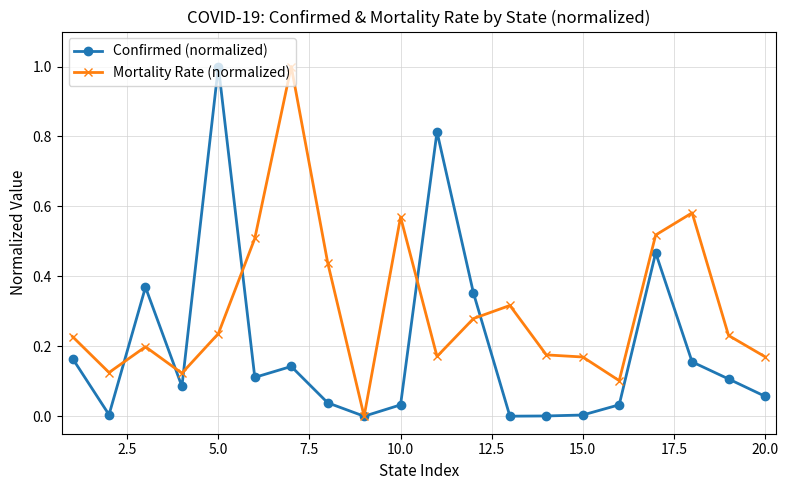

Rank the series by their average value, from lowest to highest.

Confirmed (normalized), Mortality Rate (normalized)